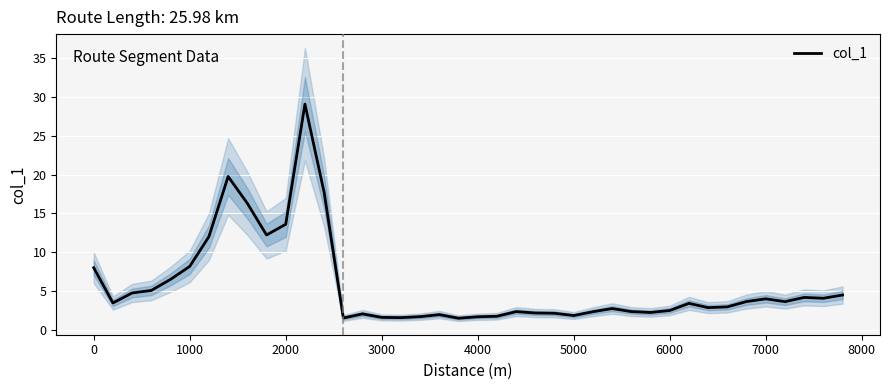

What is the highest value of the col_1 series?

29.1